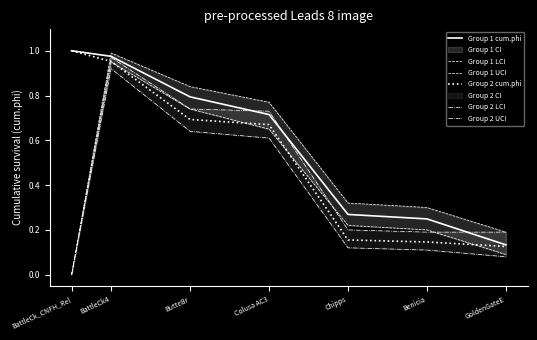

What is the sum of the Group 1 UCI values at Benicia and BattleCk4?

1.3